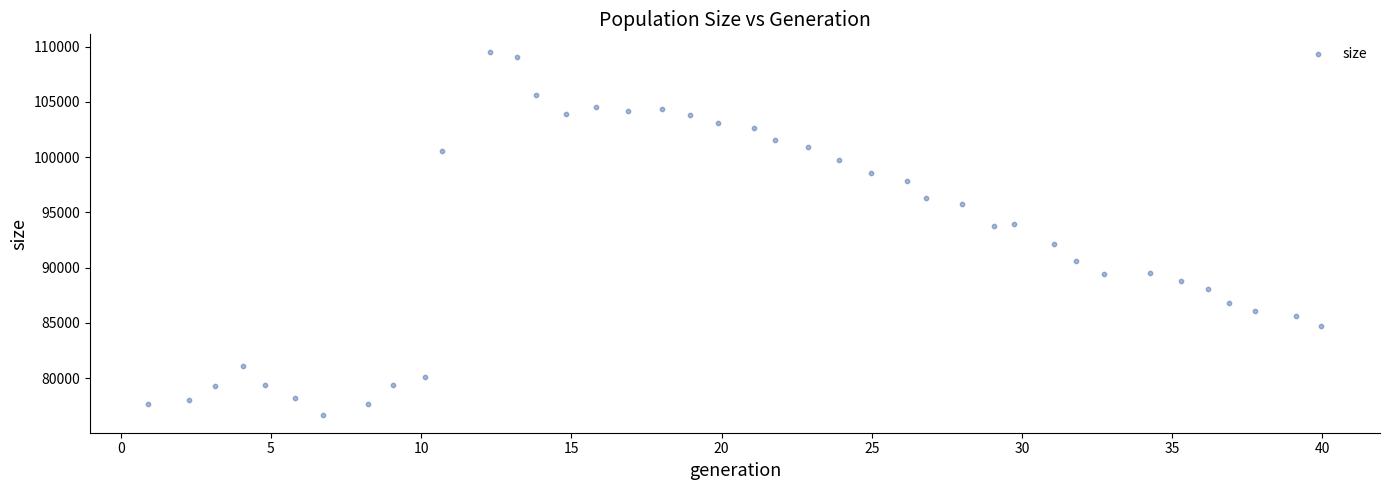

What is the range of Y values (max minus min)?

32764.4